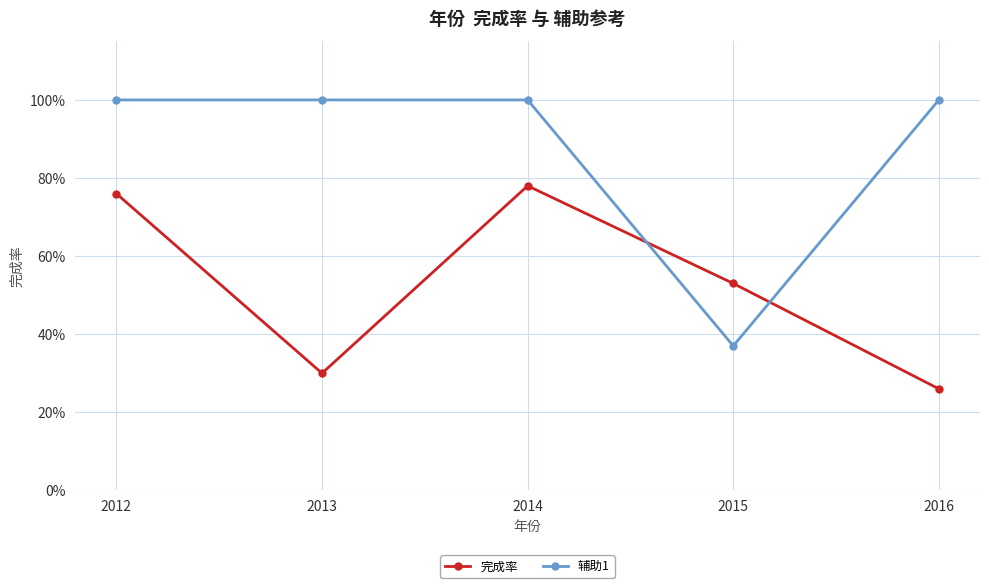

Reading left to right, transcribe all the data shown in this chart.

完成率: 0.8	0.3	0.8	0.5	0.3
辅助1: 1.0	1.0	1.0	0.4	1.0